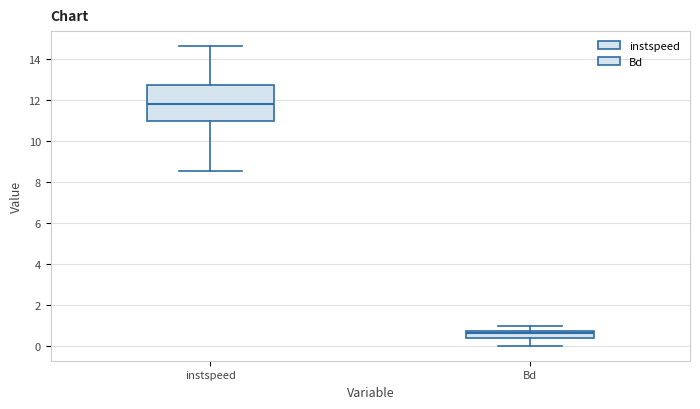

Reading left to right, transcribe this box plot: for each box, give where its median line is, the range the box spans, and where its two whiskers end, as read against the y-axis. The values are not printed on the chart, so give them approximately, as read against the axis.

instspeed: median 11.8, box 11.0 to 12.8, whiskers 8.6 to 14.6
Bd: median 0.6, box 0.4 to 0.8, whiskers 0.0 to 1.0